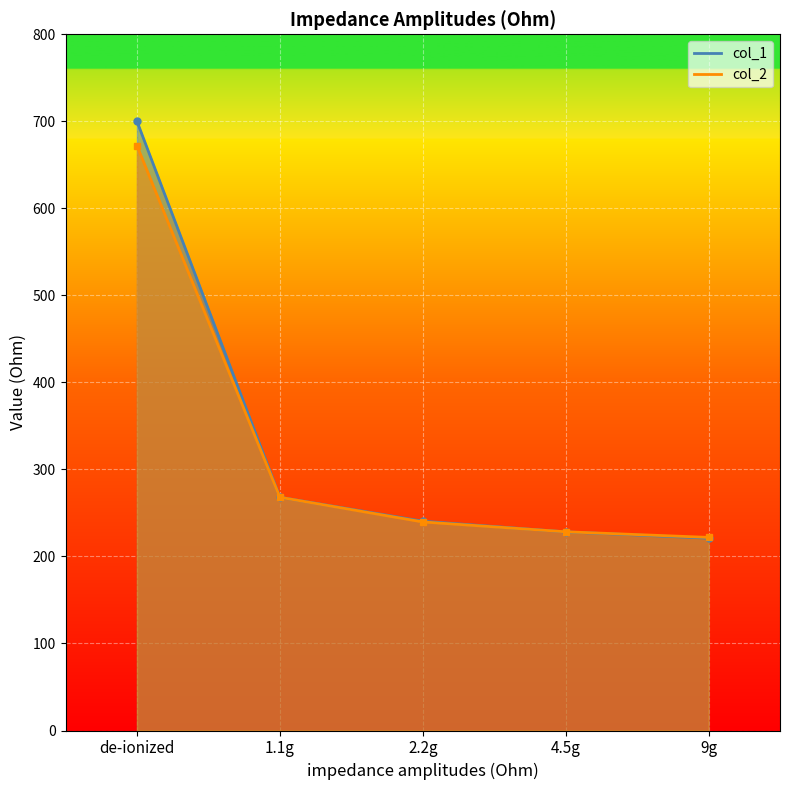

Which series changed the most between 1.1g and 4.5g?

col_1